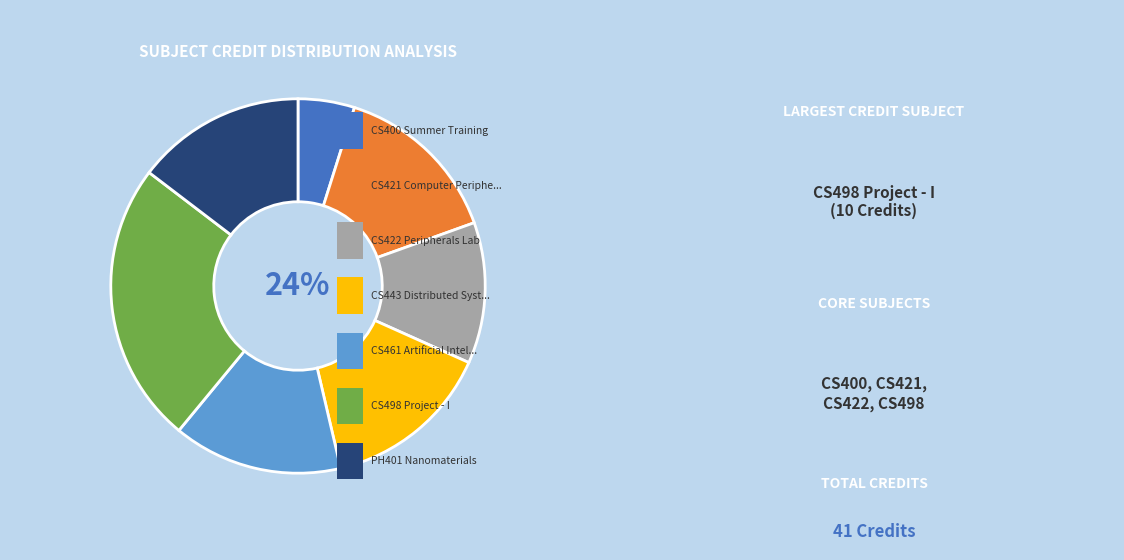

How many segments does this pie chart have?

7